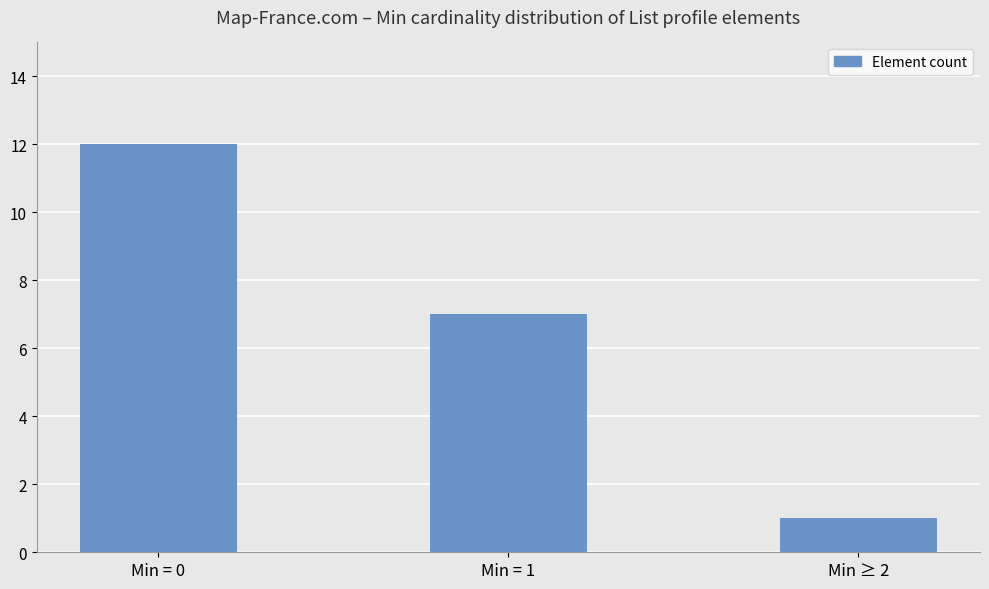

At which label is the value closest to 6?

Min = 1